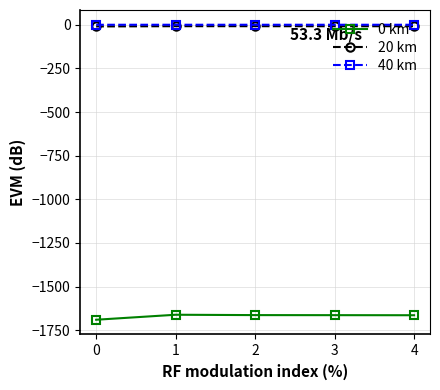

True or false: 40 km and 20 km cross at least once.

False